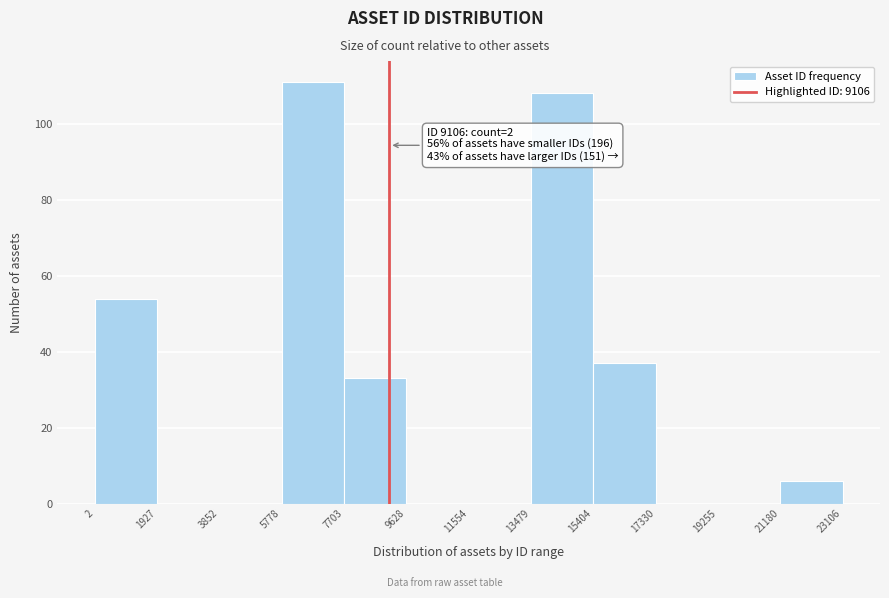

Which range on the x-axis has the tallest bar?

5778 to 7703